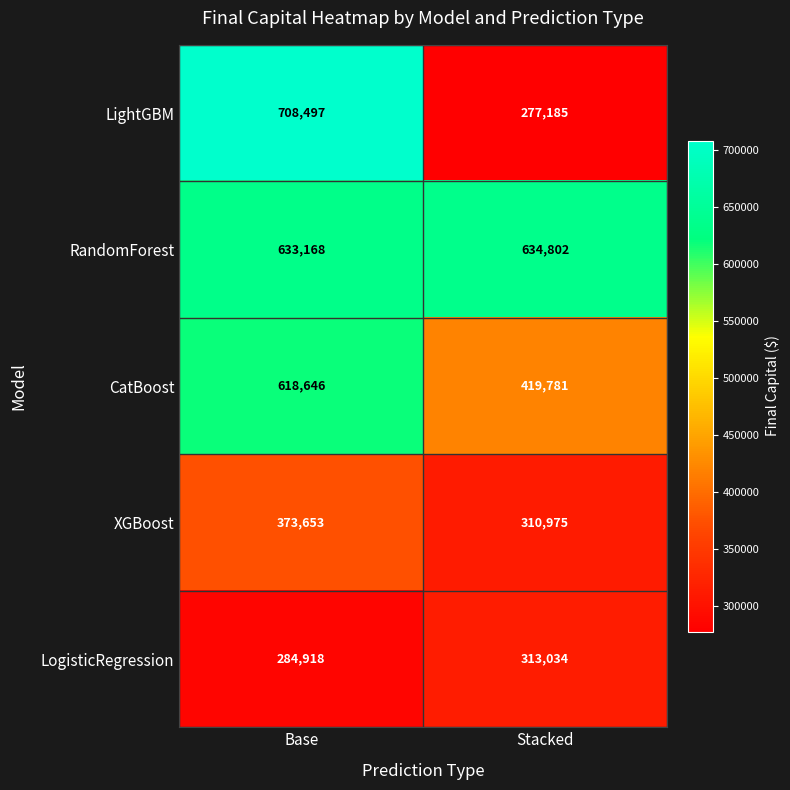

Which label corresponds to the largest value in the chart?

Base